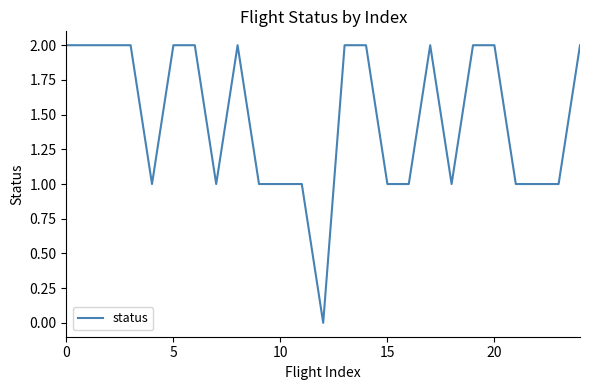

How many lines are shown in the chart?

1